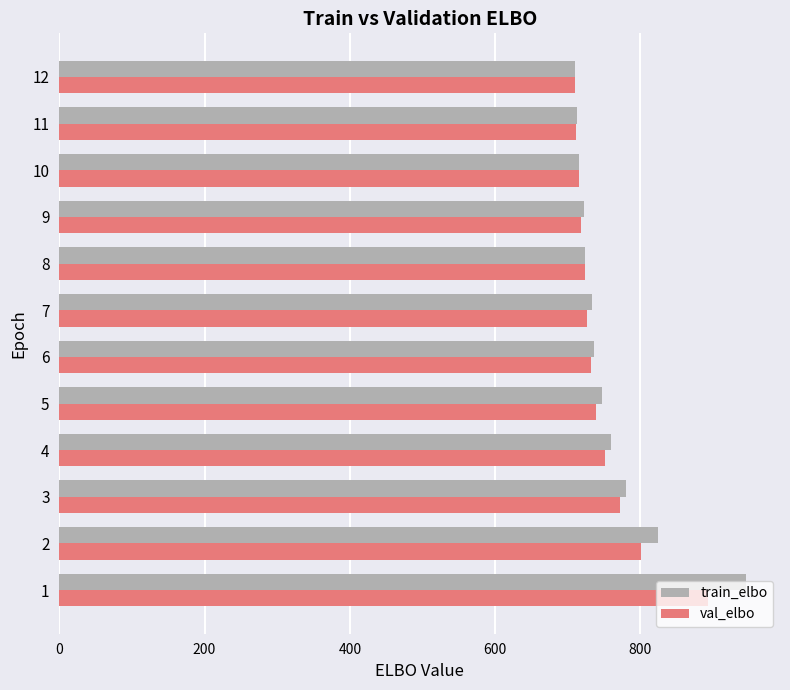

The value of train_elbo at 7 is 949.9. True or false?

False